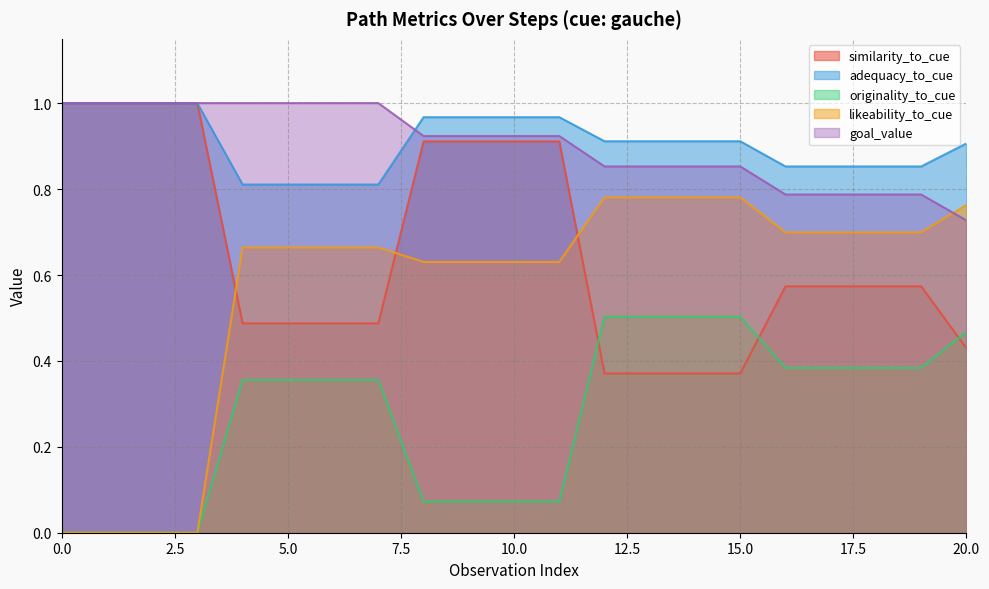

Which series has the largest range (max minus min)?

likeability_to_cue